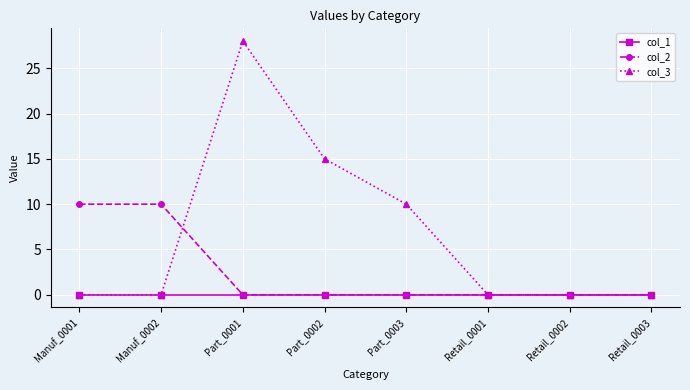

Which category has the highest value in the col_3 series?

Part_0001